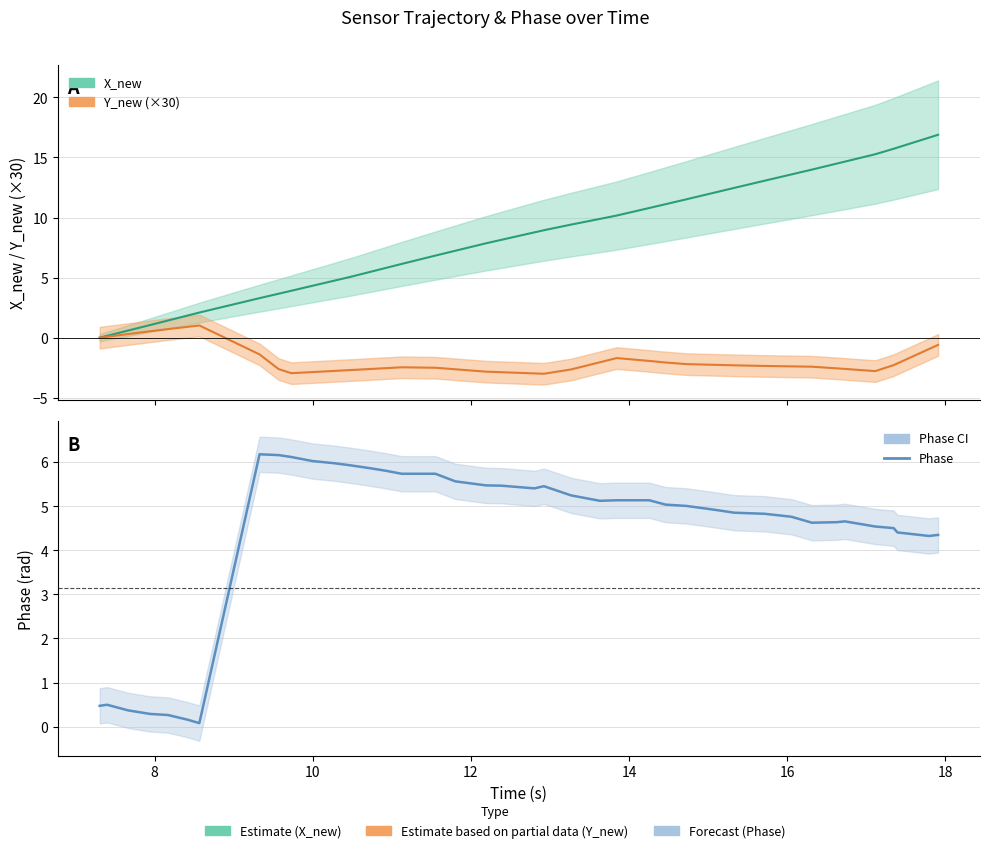

What is the difference between the maximum and minimum values?

6.1